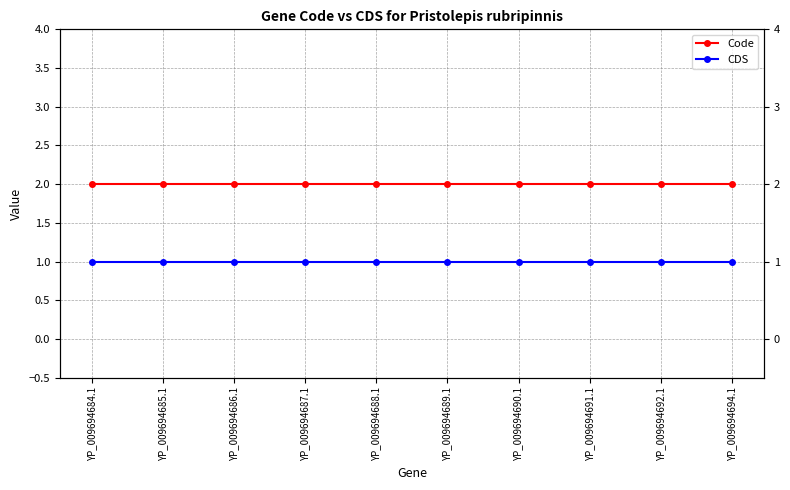

What is the label of the 10th point from the right?

YP_009694684.1